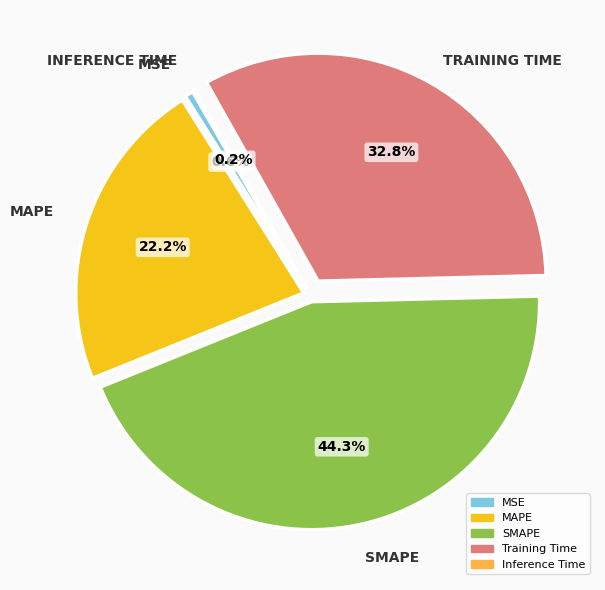

Is the sum of MAPE and SMAPE greater than half?

Yes